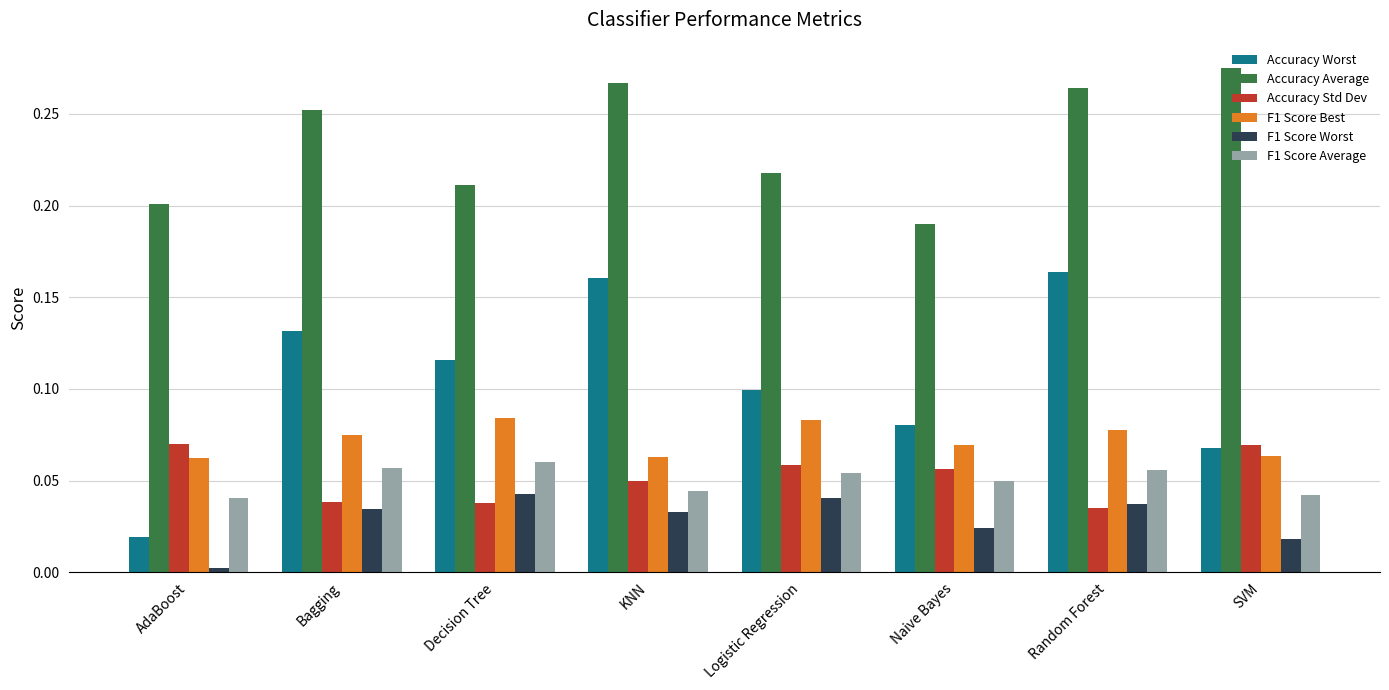

Is it true that F1 Score Worst equals 0.0 at SVM?

True